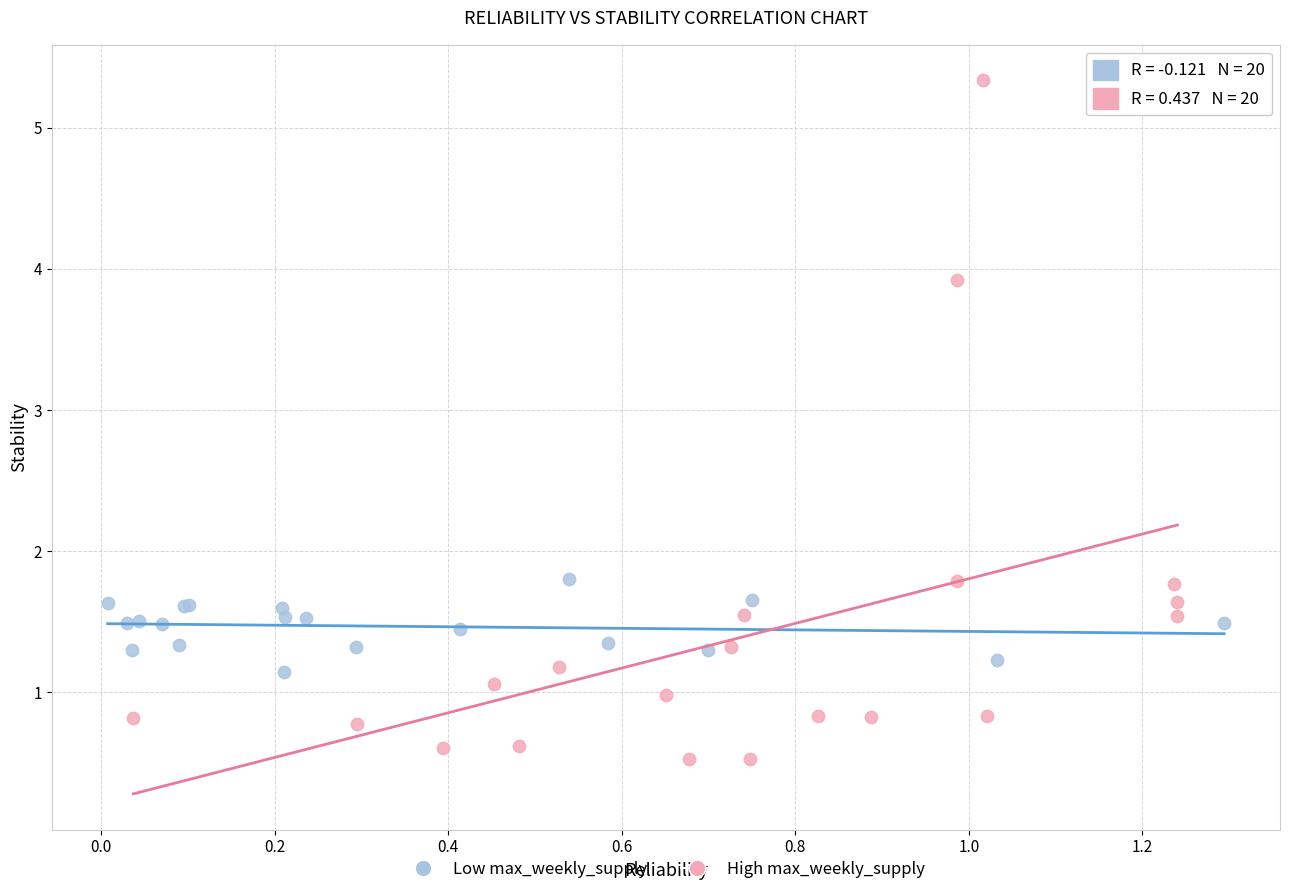

Which series reaches the maximum Y coordinate?

High max_weekly_supply